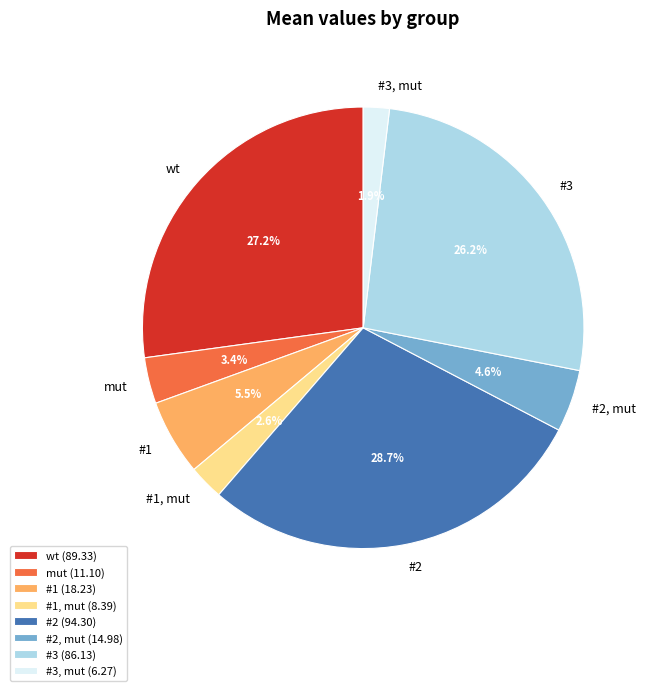

Does any single category account for the majority?

No